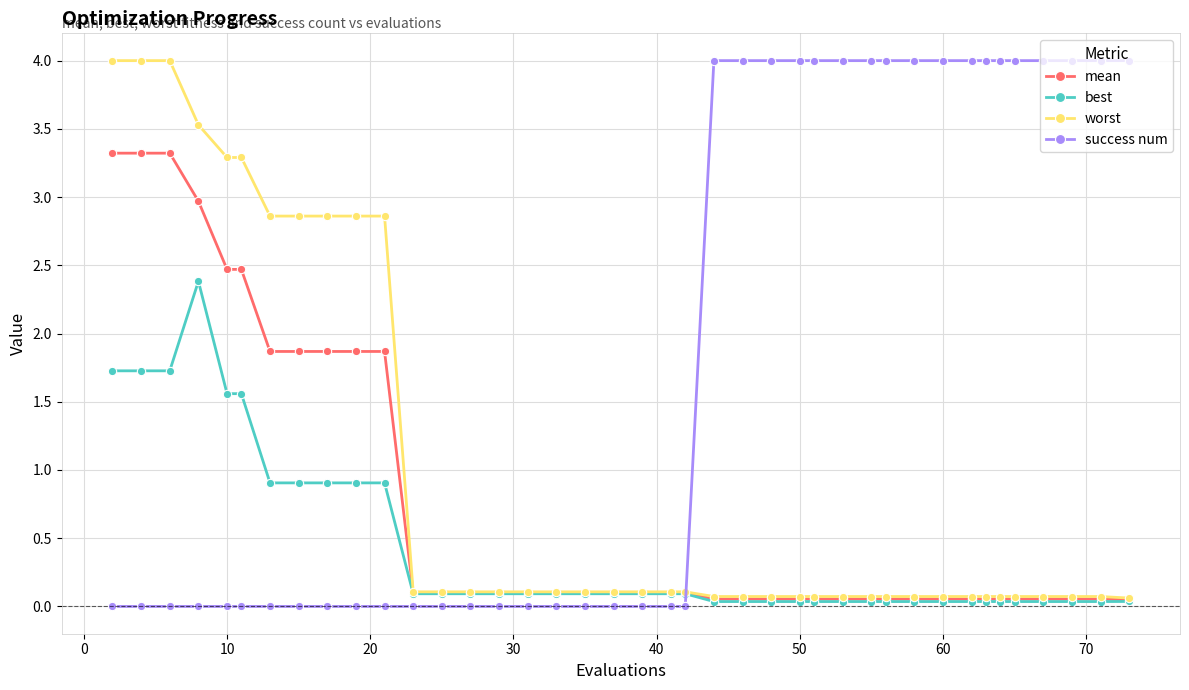

True or false: success num and worst intersect in this chart.

True